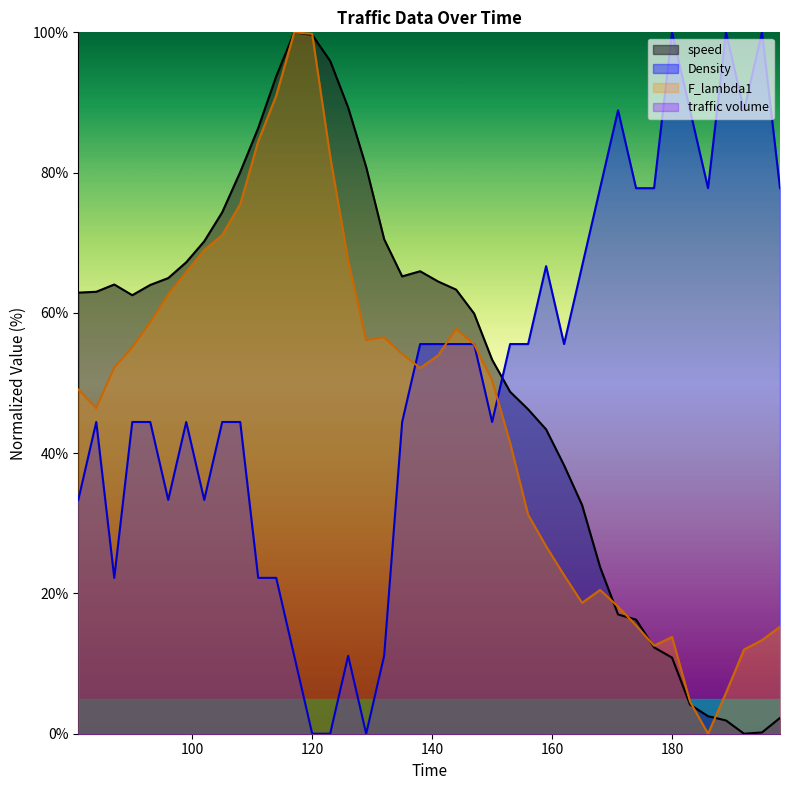

Between 141 and 156, which series saw the biggest shift?

F_lambda1